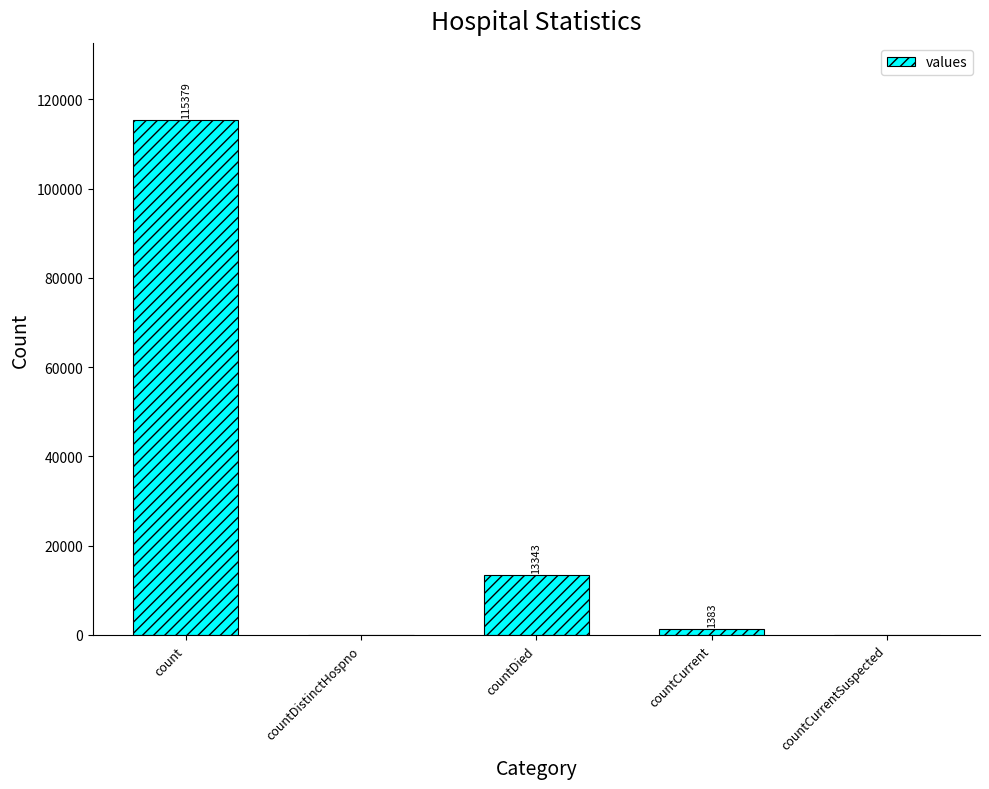

Reading left to right, transcribe all the data shown in this chart.

115379	0	13343	1383	0